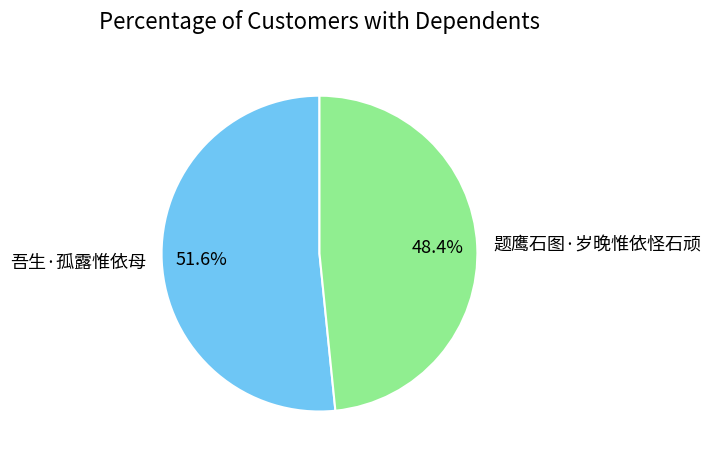

What percentage do 题鹰石图·岁晚惟依怪石顽 and 吾生·孤露惟依母 together represent?

100.0%